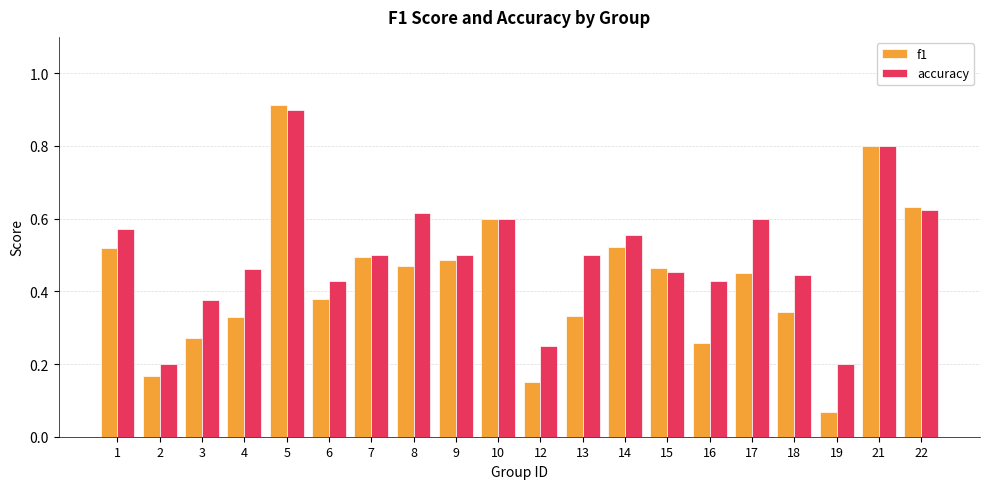

Which category has the highest value across all series?

5